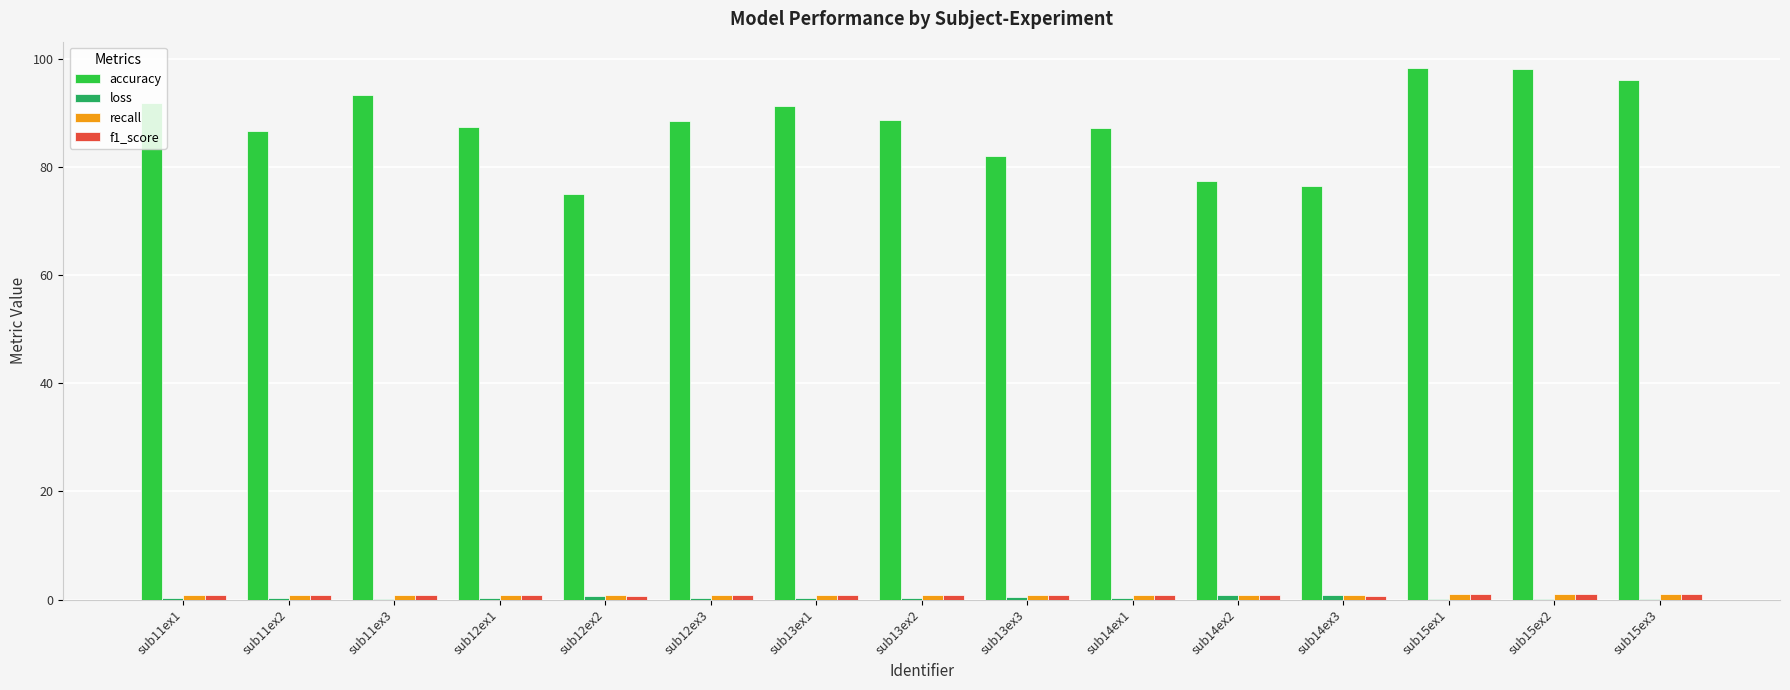

What is the maximum value shown in the chart?

98.3